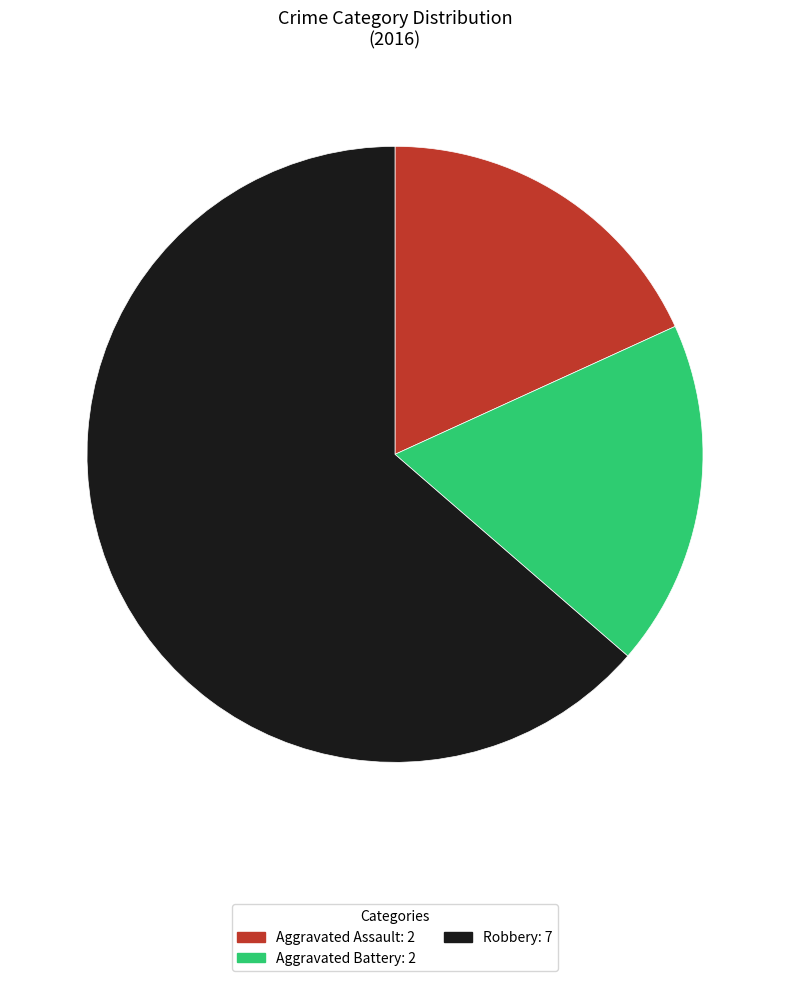

Does any single category account for the majority?

Yes